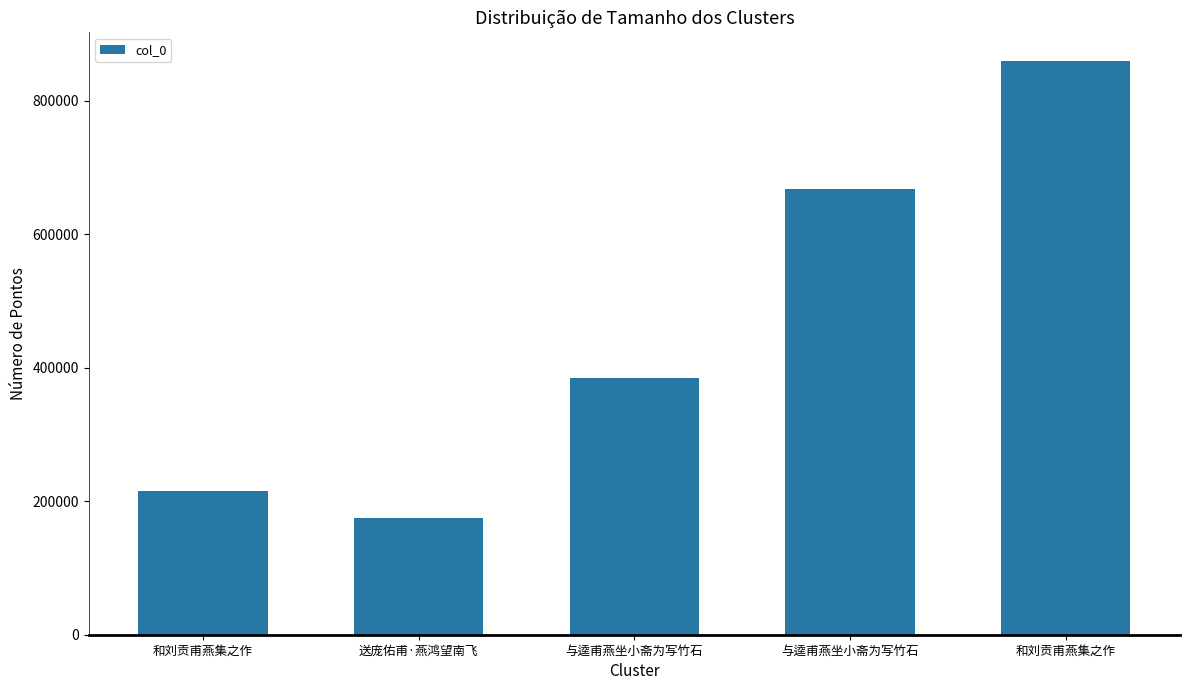

Rank the categories by value from highest to lowest.

和刘贡甫燕集之作, 与逵甫燕坐小斋为写竹石, 与逵甫燕坐小斋为写竹石, 和刘贡甫燕集之作, 送庞佑甫·燕鸿望南飞